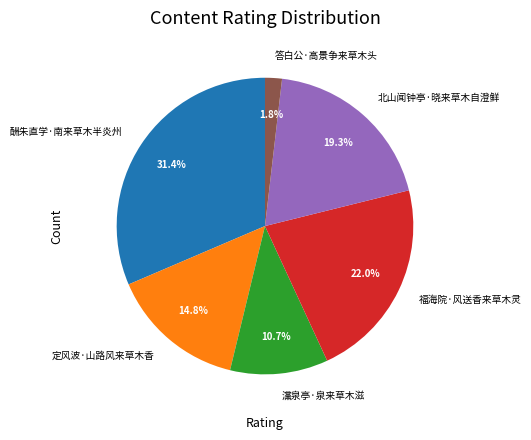

How many slices are in this pie chart?

6